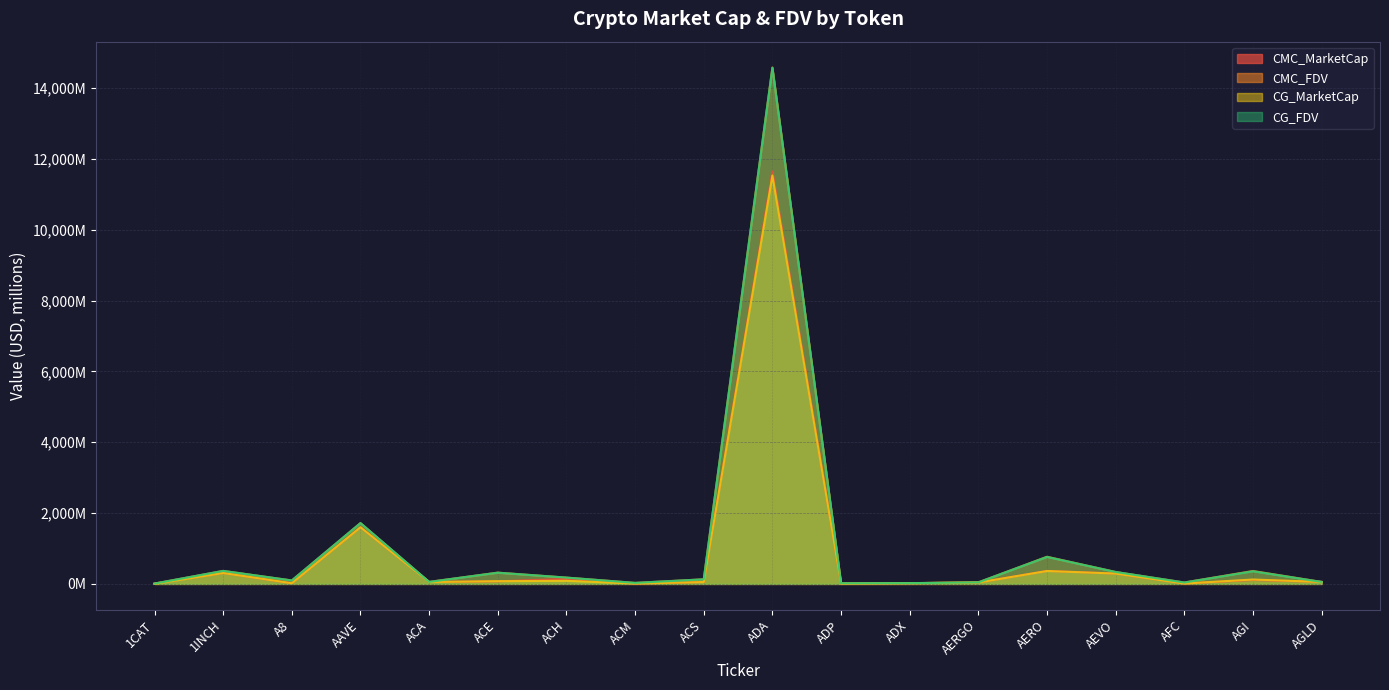

At which category does CMC_MarketCap reach its first local peak?

1INCH